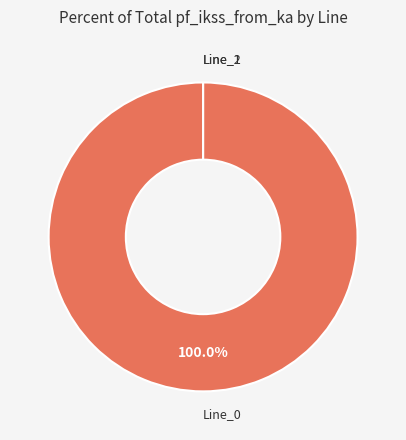

Which slice is the largest?

Line_0